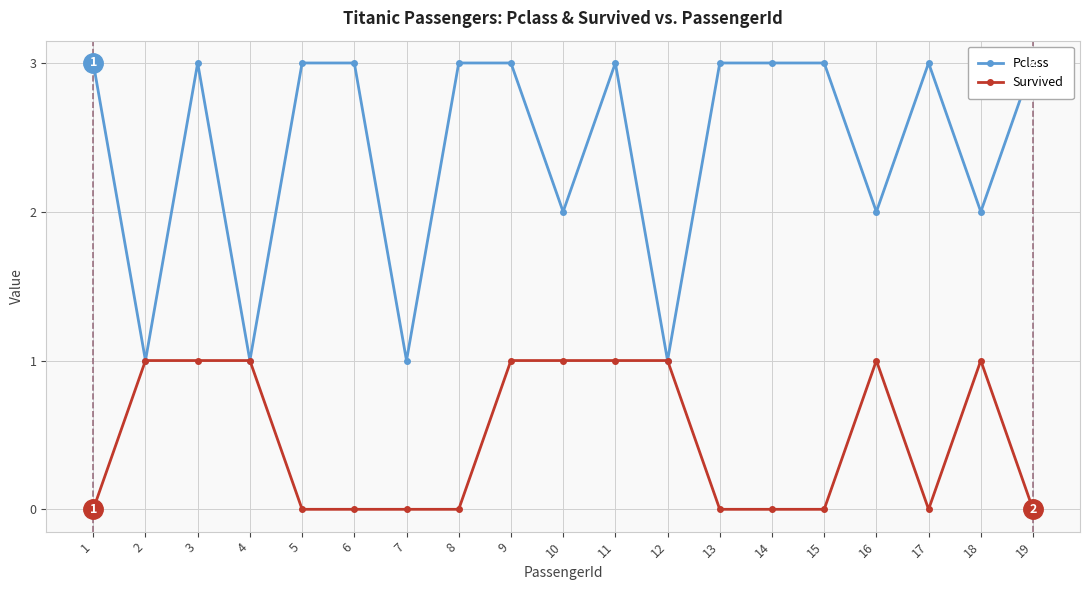

Is the value of Pclass at 1 greater than the value of Survived at 2?

Yes